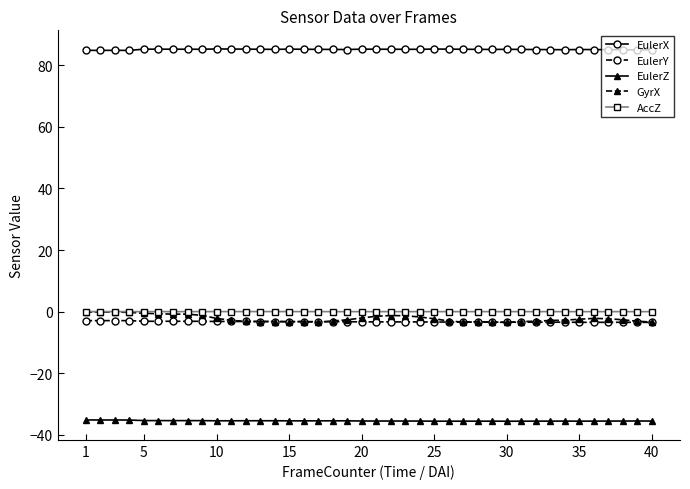

What are all the series names shown in the legend?

EulerX, EulerY, EulerZ, GyrX, AccZ